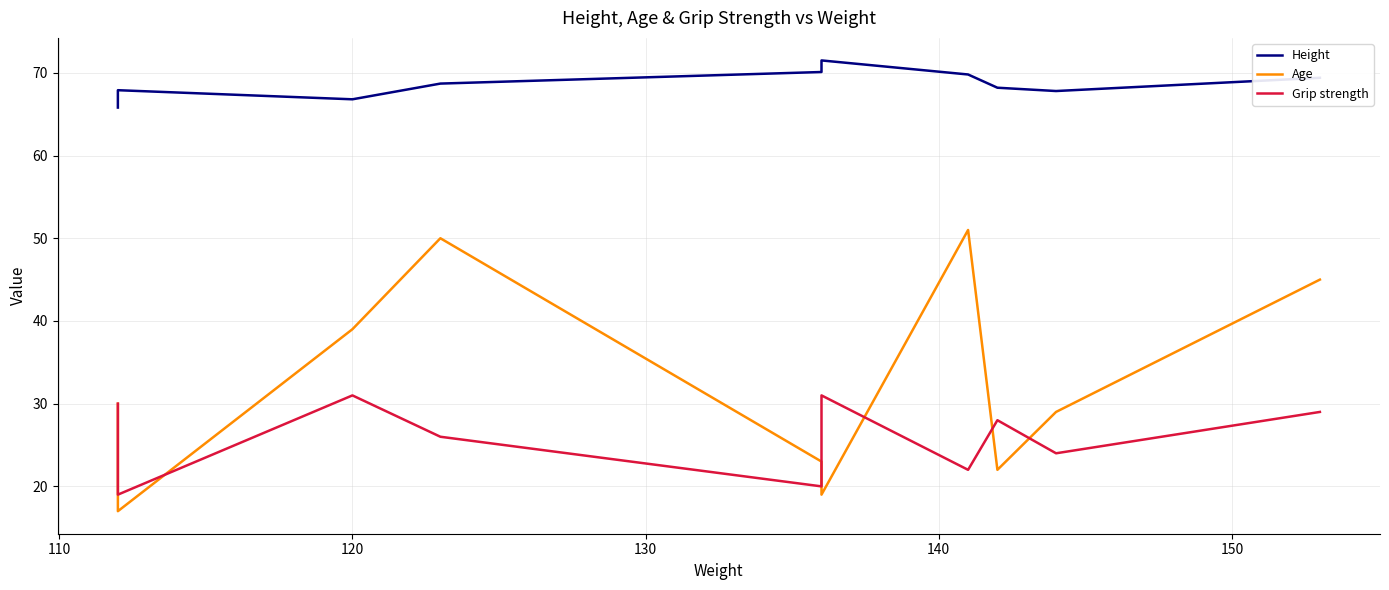

What is the minimum value shown in the chart?

17.0